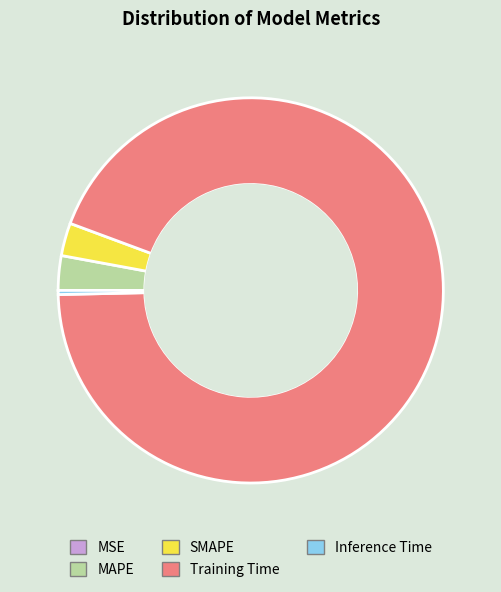

Which category has the biggest portion of the pie?

Training Time